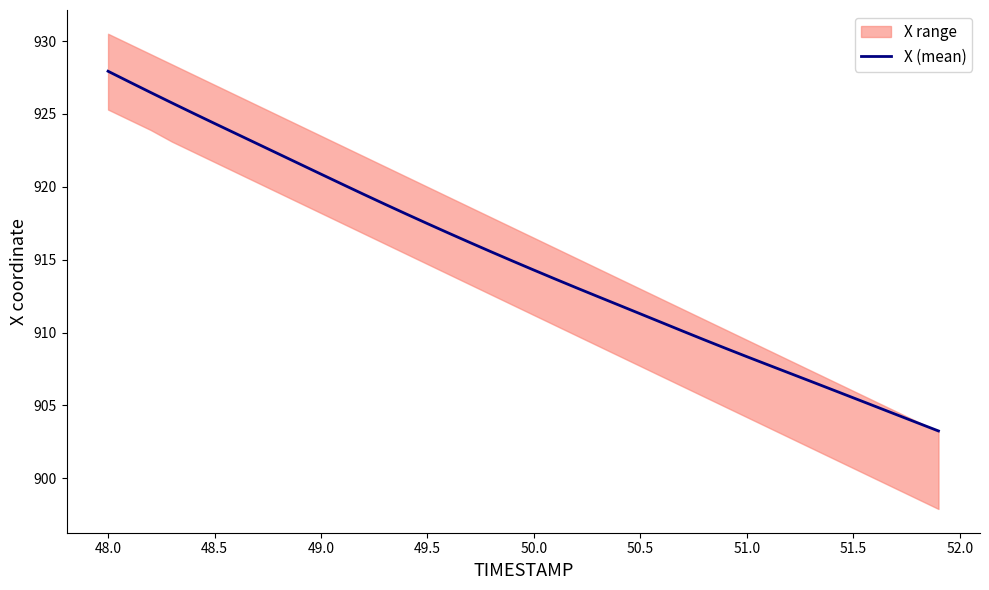

The X (mean) series shows 264.1 at 49.0. True or false?

False